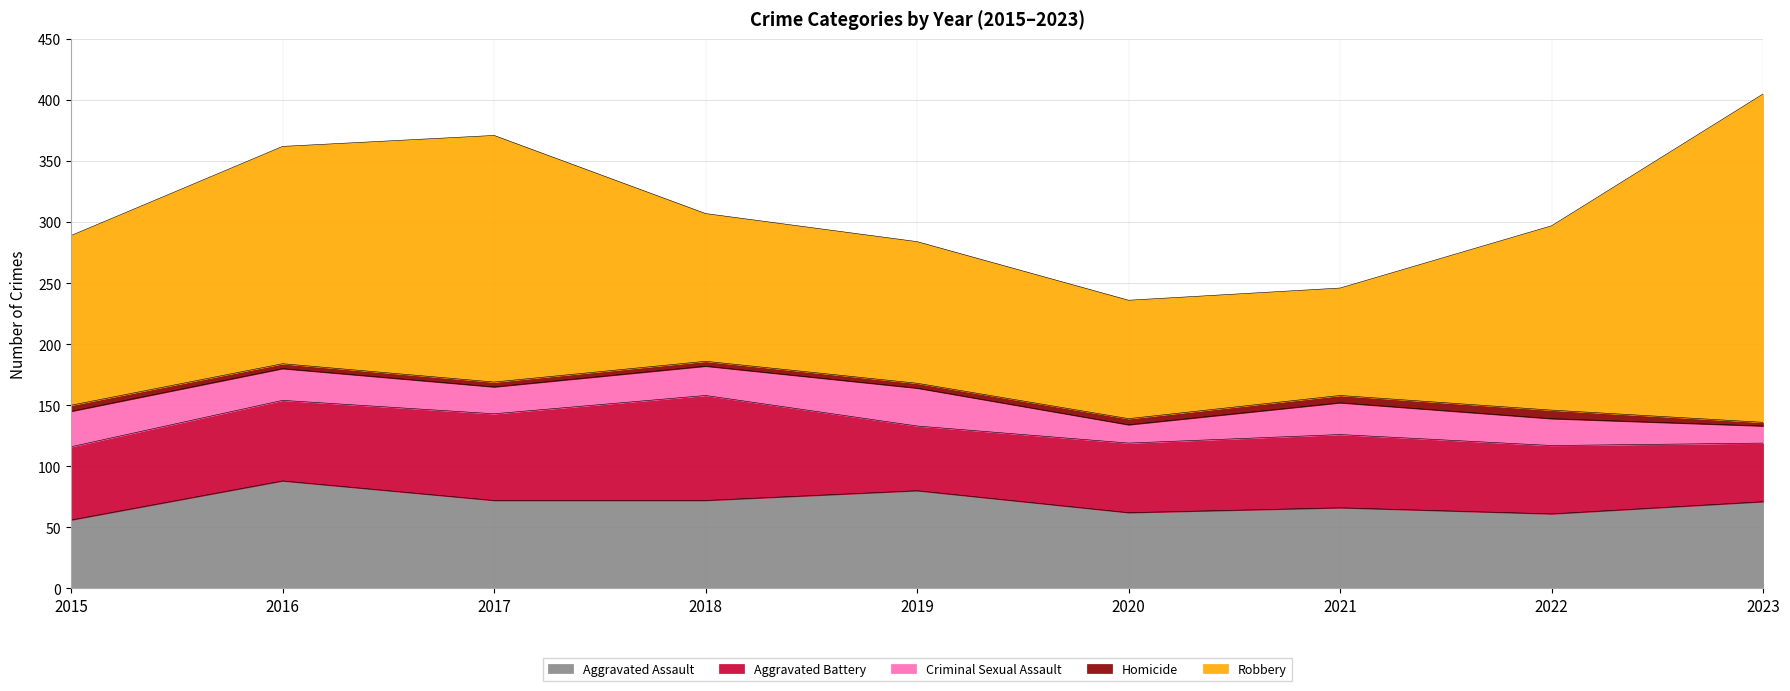

The value of Aggravated Assault at 2020 is 83. True or false?

False